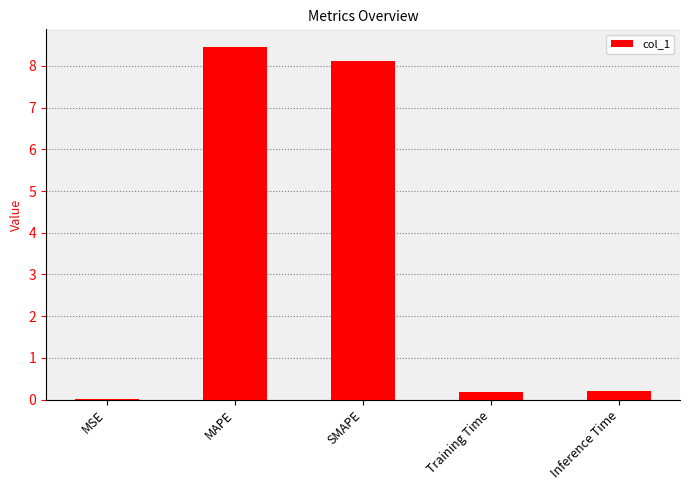

What is the change in value from MSE to SMAPE?

+8.1